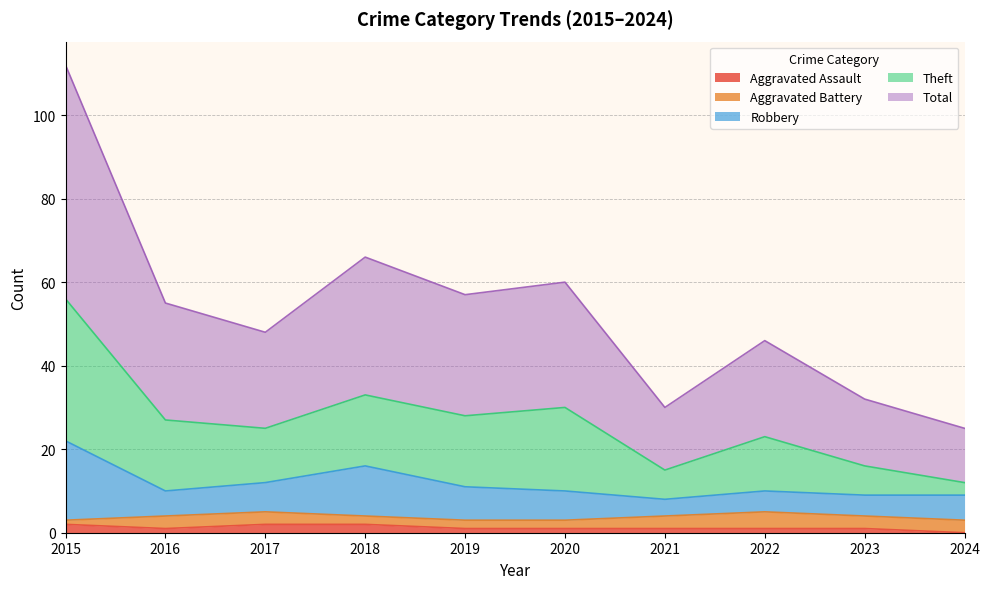

At which category does the chart reach its peak across all series?

2015